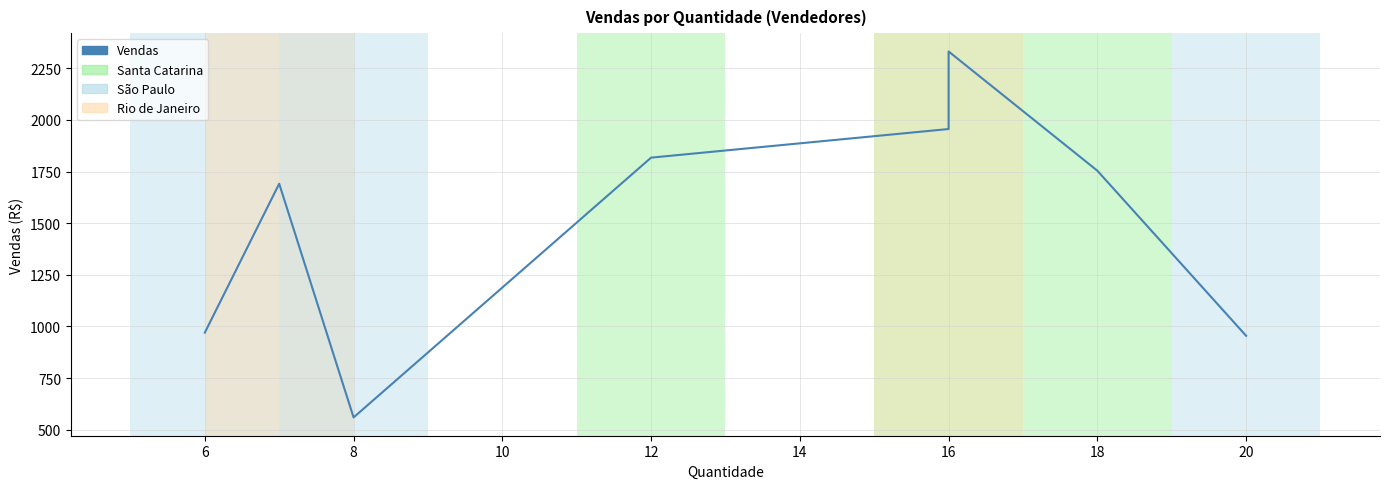

Count the number of data series in this chart.

1